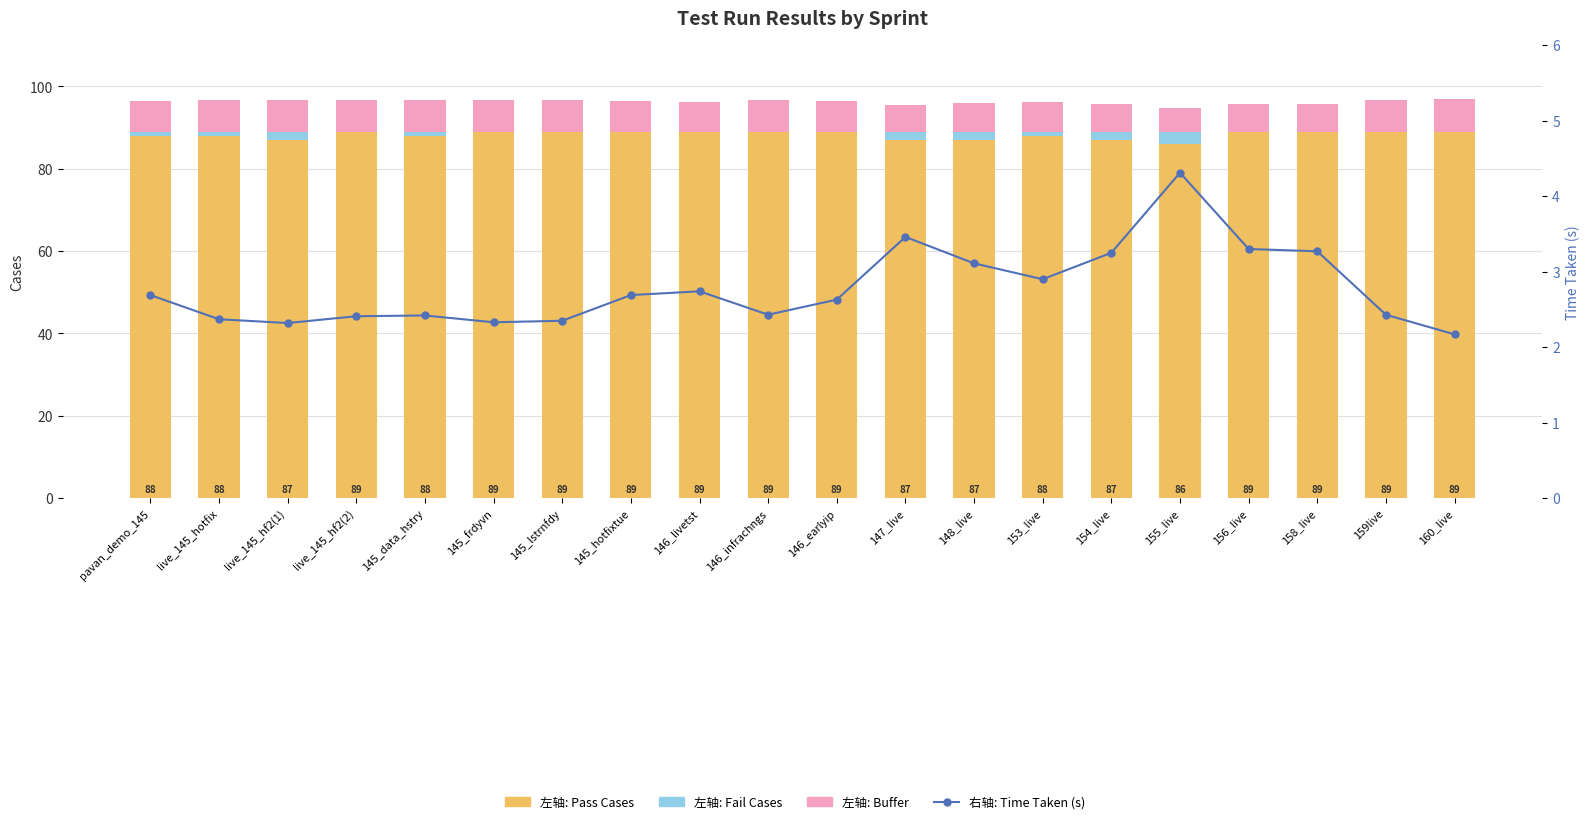

Reading right to left, extract all data points from this chart.

Pass Cases: 160_live=89.0	159live=89.0	158_live=89.0	156_live=89.0	155_live=86.0	154_live=87.0	153_live=88.0	148_live=87.0	147_live=87.0	146_earlyip=89.0	146_infrachngs=89.0	146_livetst=89.0	145_hotfixtue=89.0	145_lstrnfdy=89.0	145_frdyvn=89.0	145_data_hstry=88.0	live_145_hf2(2)=89.0	live_145_hf2(1)=87.0	live_145_hotfix=88.0	pavan_demo_145=88.0
Fail Cases: 160_live=0.0	159live=0.0	158_live=0.0	156_live=0.0	155_live=3.0	154_live=2.0	153_live=1.0	148_live=2.0	147_live=2.0	146_earlyip=0.0	146_infrachngs=0.0	146_livetst=0.0	145_hotfixtue=0.0	145_lstrnfdy=0.0	145_frdyvn=0.0	145_data_hstry=1.0	live_145_hf2(2)=0.0	live_145_hf2(1)=2.0	live_145_hotfix=1.0	pavan_demo_145=1.0
Buffer (10-Time Taken): 160_live=7.8	159live=7.6	158_live=6.7	156_live=6.7	155_live=5.7	154_live=6.8	153_live=7.1	148_live=6.9	147_live=6.5	146_earlyip=7.4	146_infrachngs=7.6	146_livetst=7.3	145_hotfixtue=7.3	145_lstrnfdy=7.7	145_frdyvn=7.7	145_data_hstry=7.6	live_145_hf2(2)=7.6	live_145_hf2(1)=7.7	live_145_hotfix=7.6	pavan_demo_145=7.3
Time Taken (s): 160_live=2.2	159live=2.4	158_live=3.3	156_live=3.3	155_live=4.3	154_live=3.2	153_live=2.9	148_live=3.1	147_live=3.5	146_earlyip=2.6	146_infrachngs=2.4	146_livetst=2.7	145_hotfixtue=2.7	145_lstrnfdy=2.4	145_frdyvn=2.3	145_data_hstry=2.4	live_145_hf2(2)=2.4	live_145_hf2(1)=2.3	live_145_hotfix=2.4	pavan_demo_145=2.7